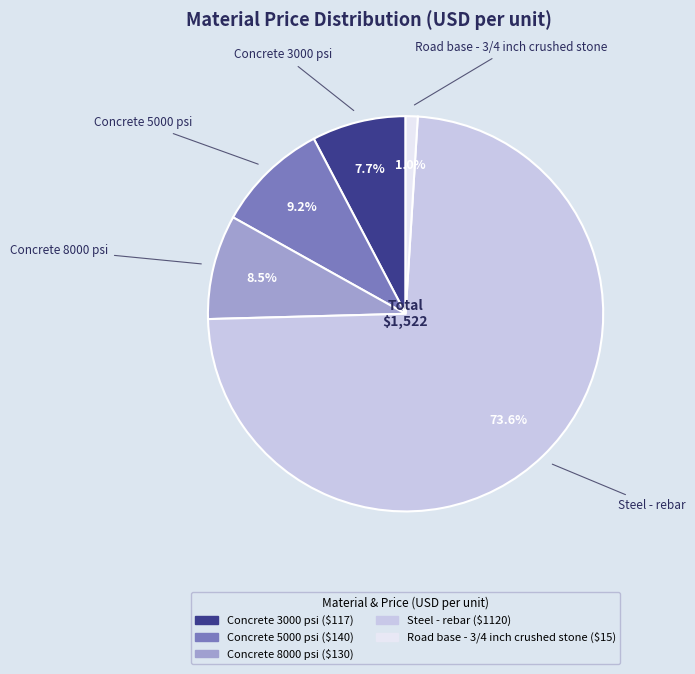

The Steel - rebar slice represents 74% of the pie. True or false?

True